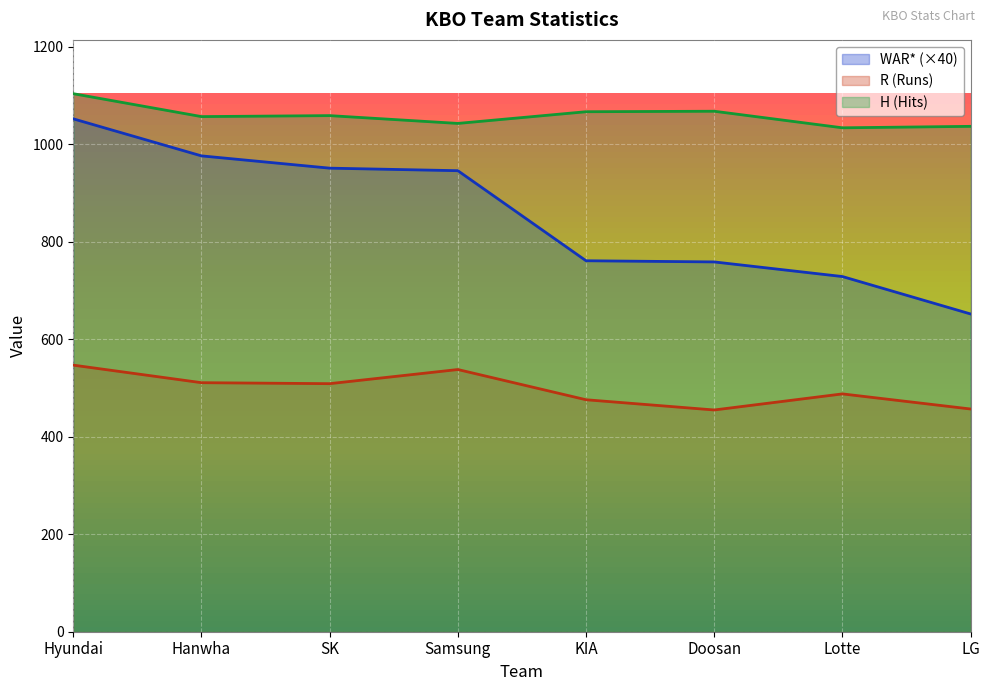

Which series has the largest total across all categories?

H (Hits)